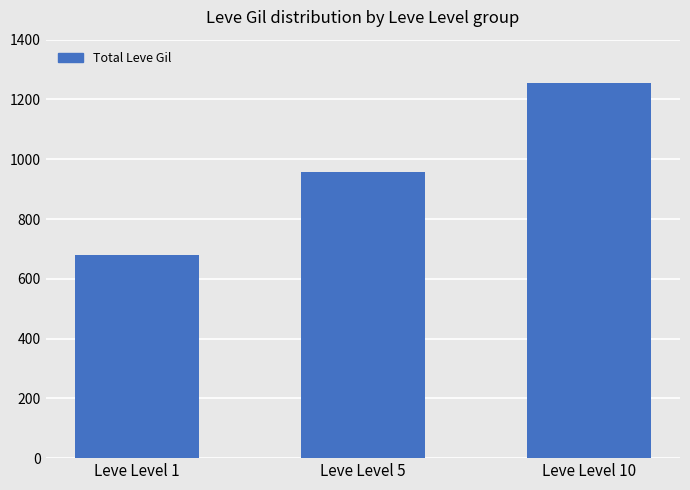

List the labels in order of value, largest first.

Leve Level 10, Leve Level 5, Leve Level 1